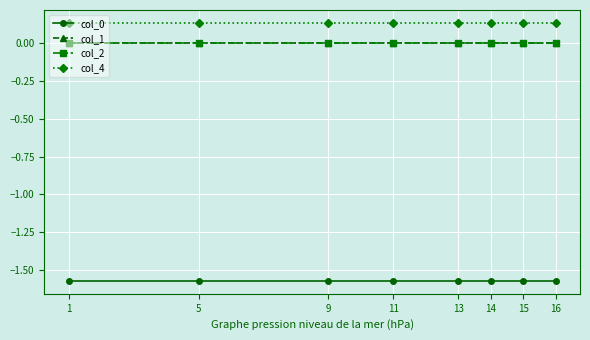

Reading left to right, transcribe all the data shown in this chart.

col_0: 1=-1.6	5=-1.6	9=-1.6	11=-1.6	13=-1.6	14=-1.6	15=-1.6	16=-1.6
col_1: 1=0.0	5=0.0	9=0.0	11=0.0	13=0.0	14=0.0	15=0.0	16=0.0
col_2: 1=0.0	5=0.0	9=0.0	11=0.0	13=0.0	14=0.0	15=0.0	16=0.0
col_4: 1=0.1	5=0.1	9=0.1	11=0.1	13=0.1	14=0.1	15=0.1	16=0.1